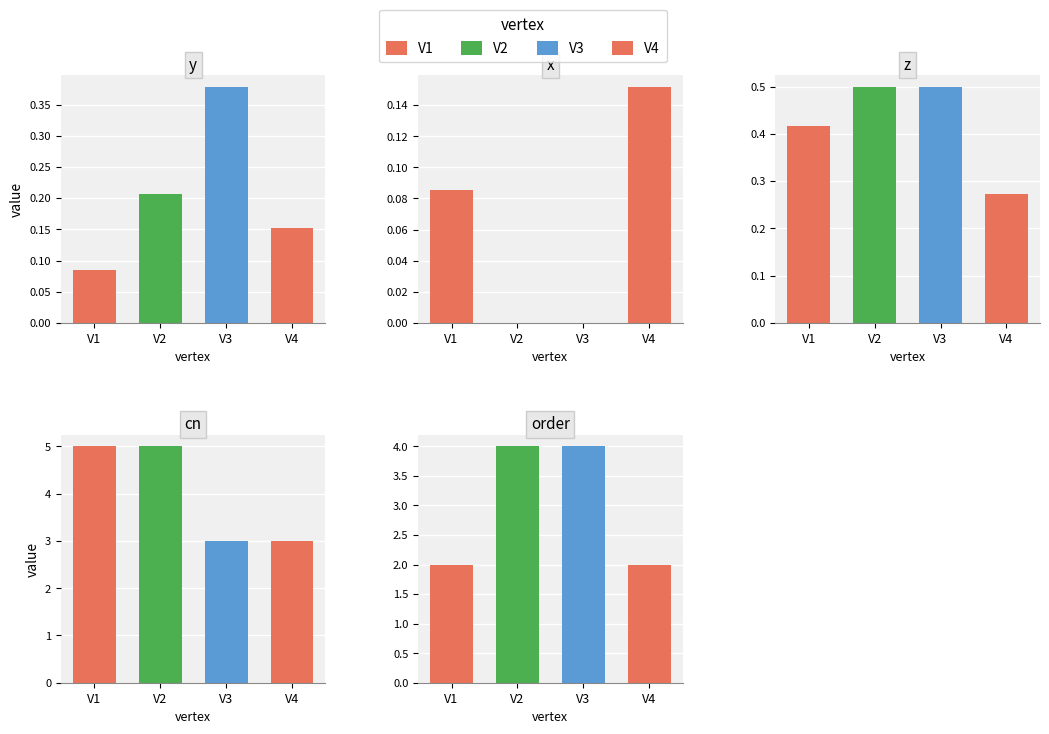

Which category has the highest value across all series?

V1